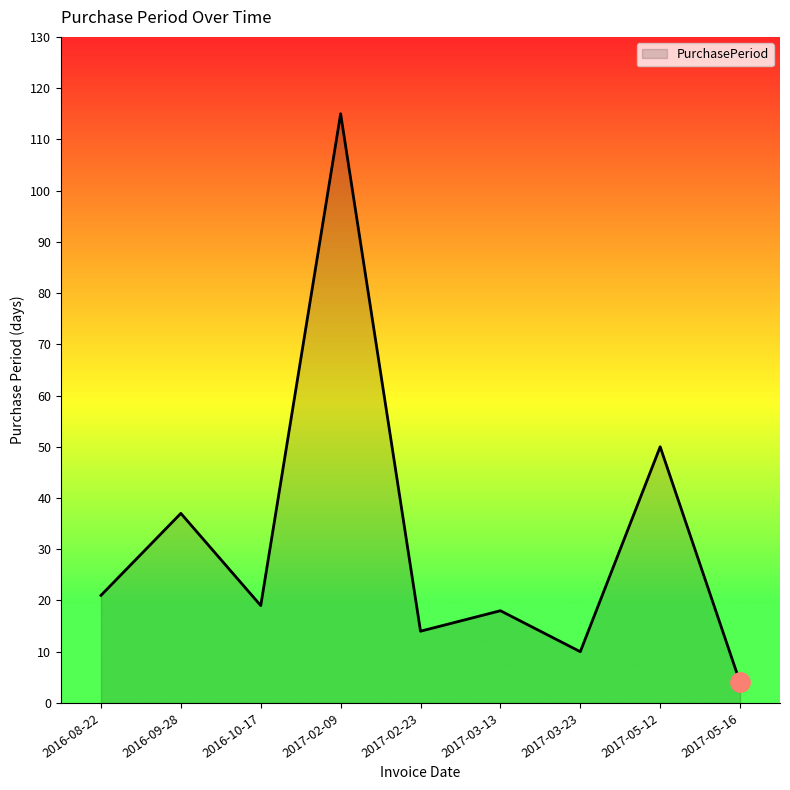

What position from the right is 2016-10-17?

7